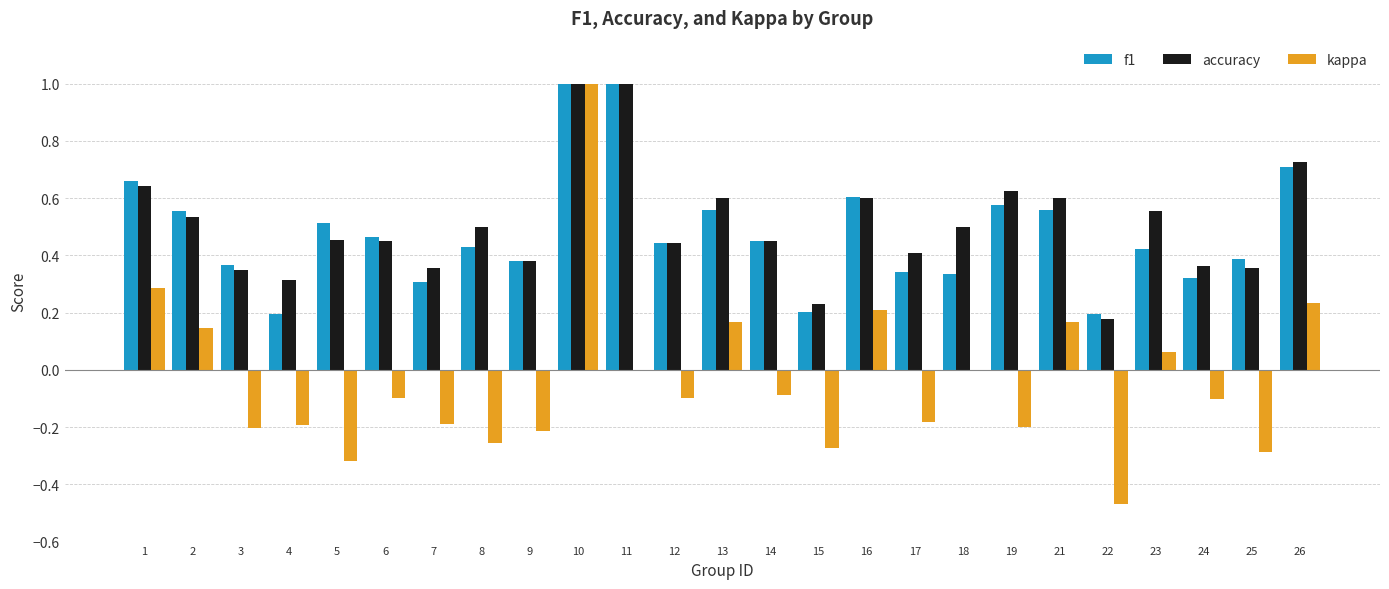

Which category has the highest value in the kappa series?

10